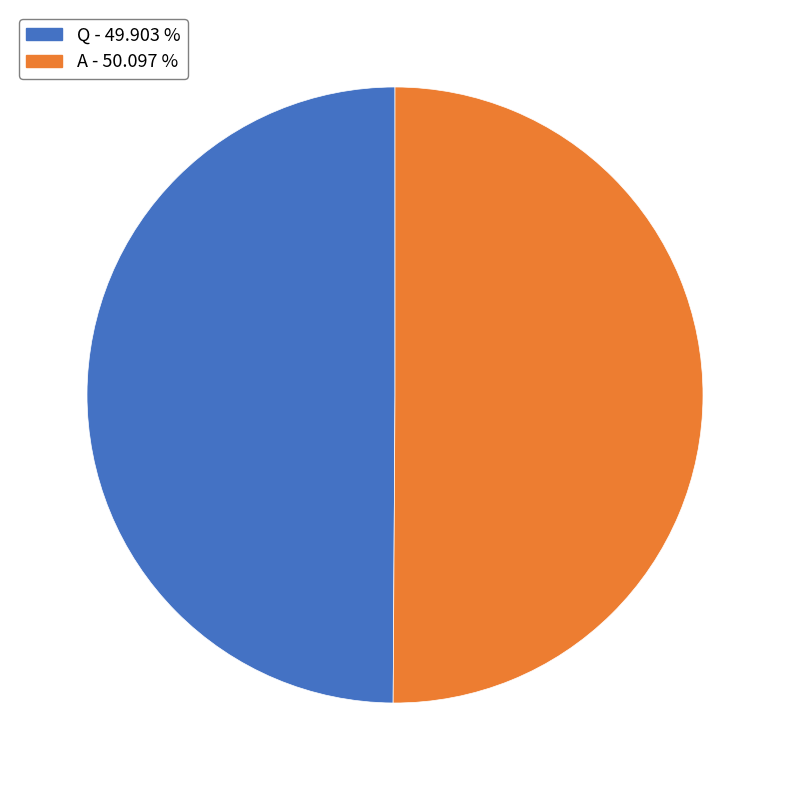

How many slices are in this pie chart?

2